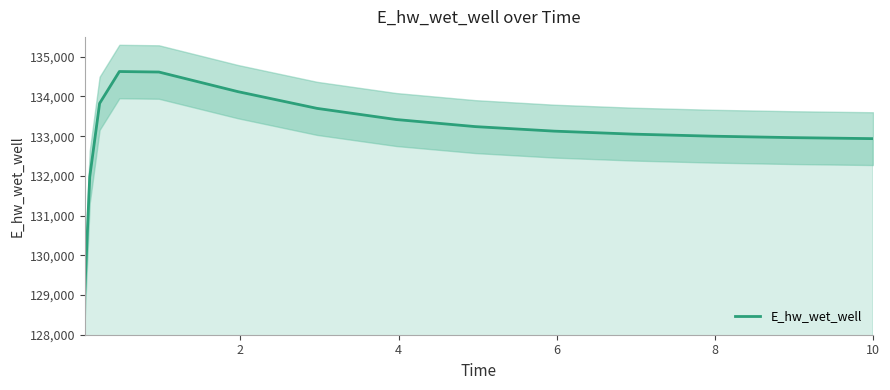

What is the highest value of the E_hw_wet_well series?

134627.9